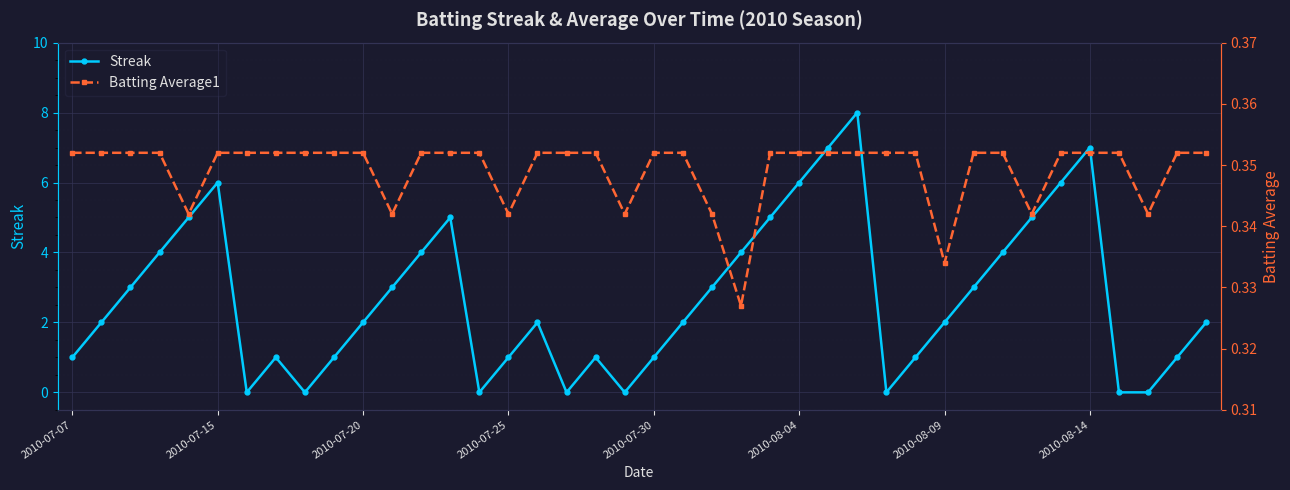

True or false: Streak has more than 2 points higher than both neighbors.

True